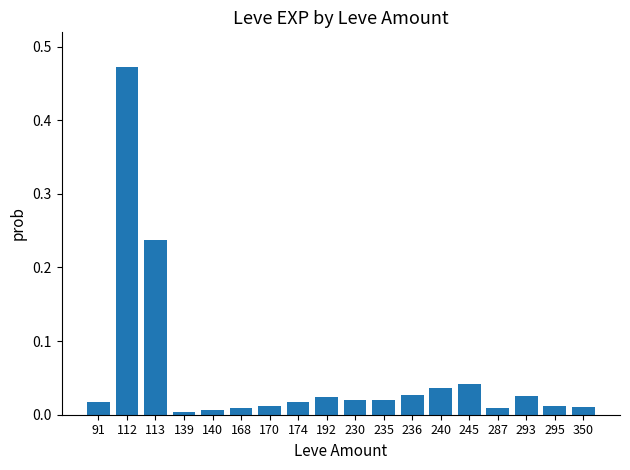

What is the sum of all values?

1.0